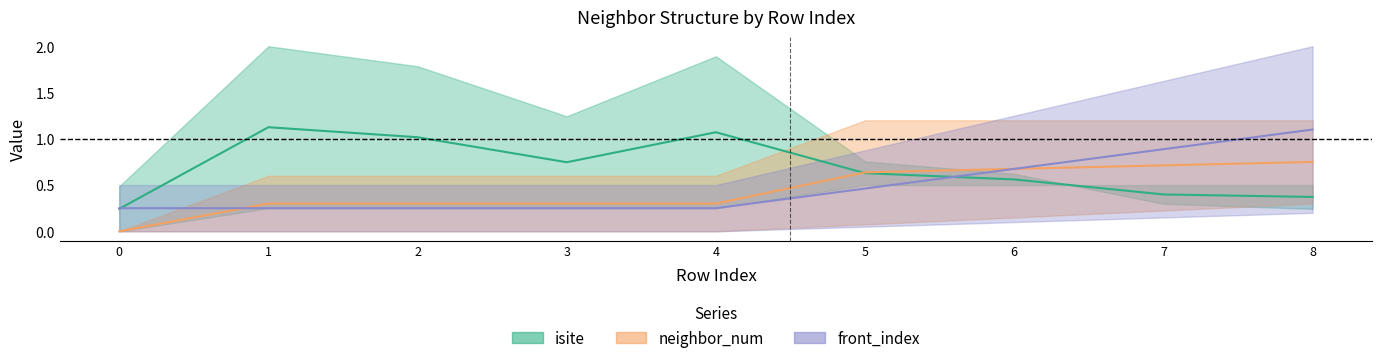

What is the value of the front_index point at the 2nd from the left?

0.2